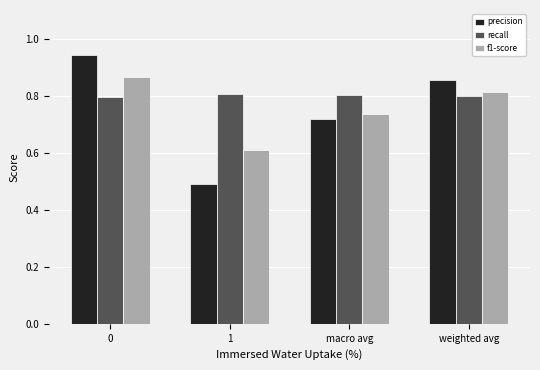

At how many categories does at least one series exceed 0?

4